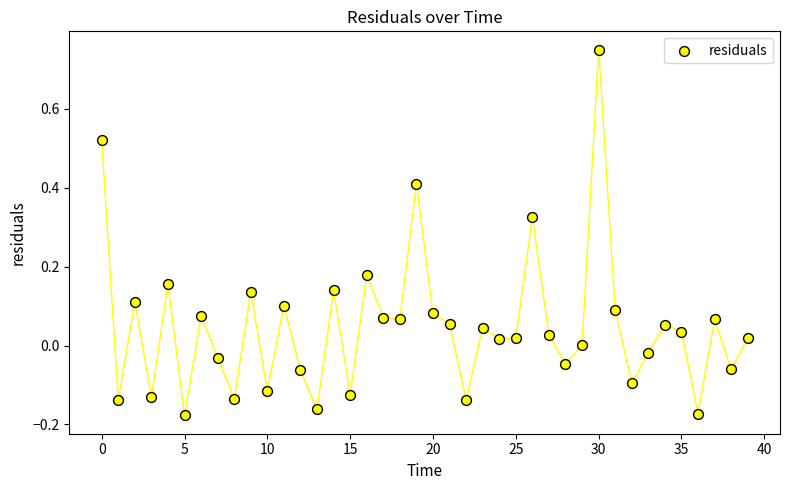

What is the range of Y values (max minus min)?

0.9